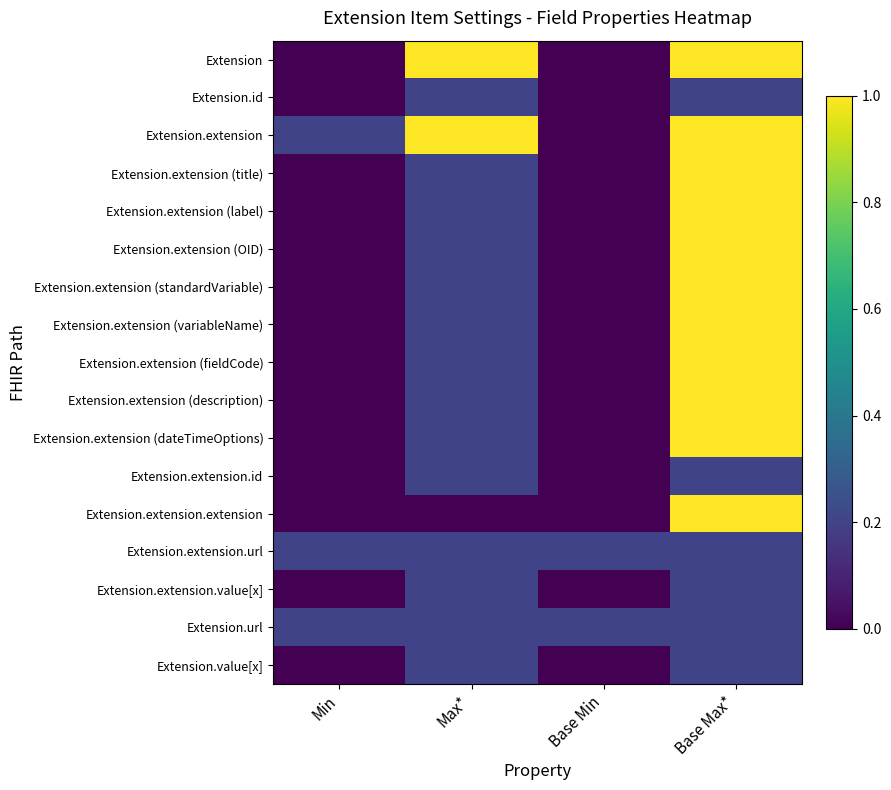

What is the difference between the highest and lowest values at Min?

0.2